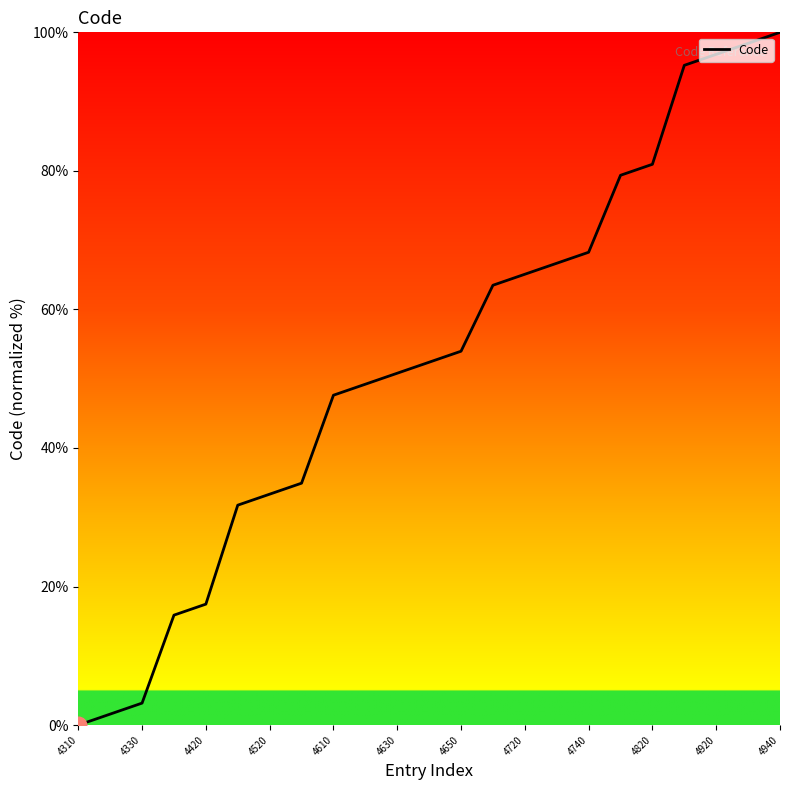

Is this an area chart (filled region under the line)?

No